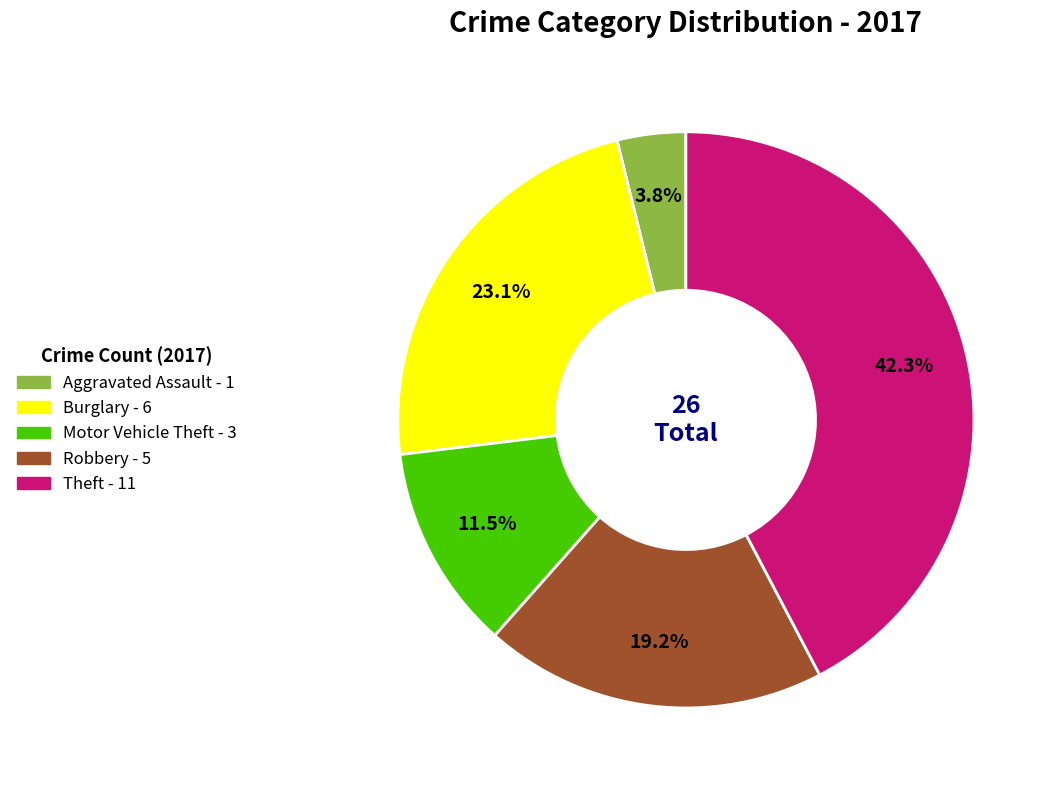

Is Burglary the majority of the pie?

No